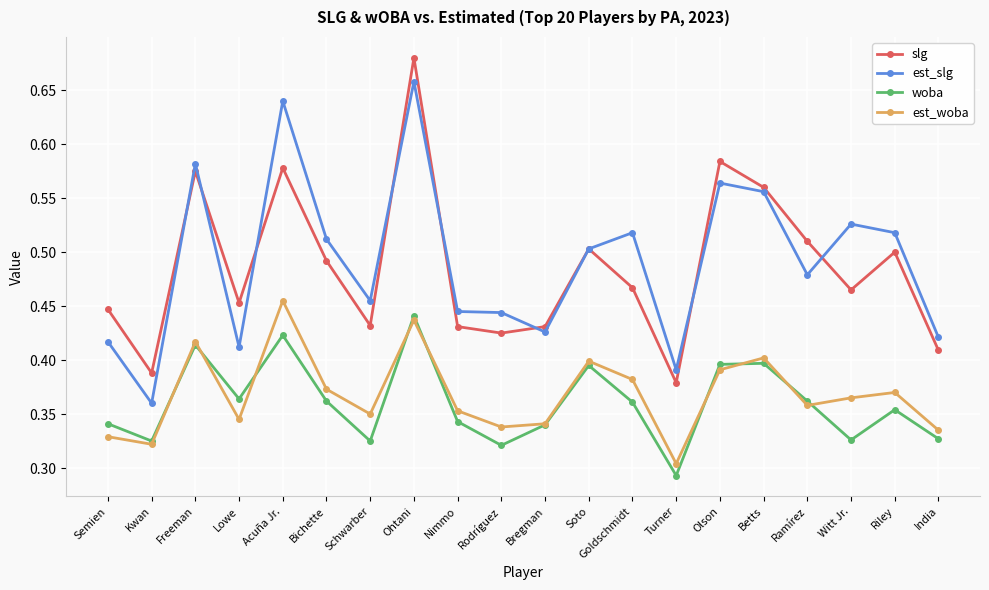

At which category is the sum across all series the highest?

Ohtani